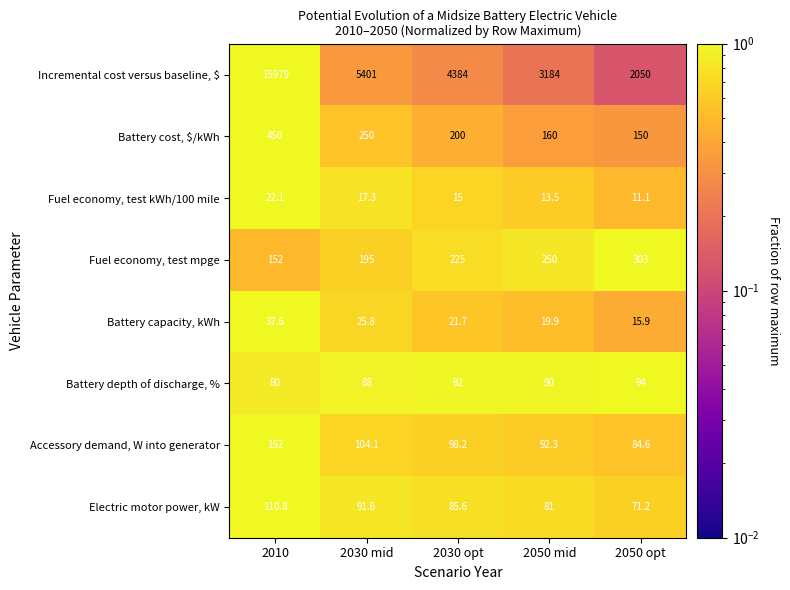

Which series changed the most between 2050 mid and 2050 opt?

Incremental cost versus baseline, $